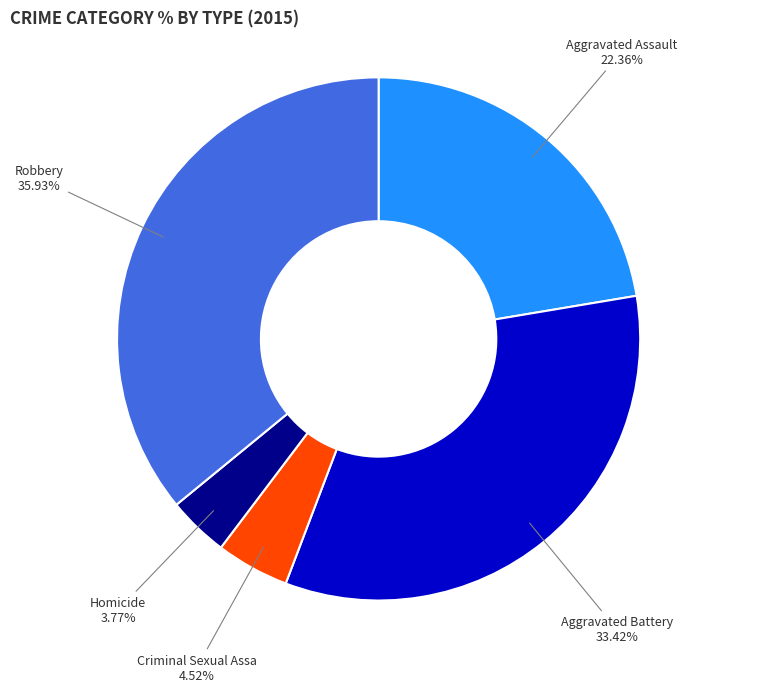

To the nearest percent, what is the average slice percentage?

20%